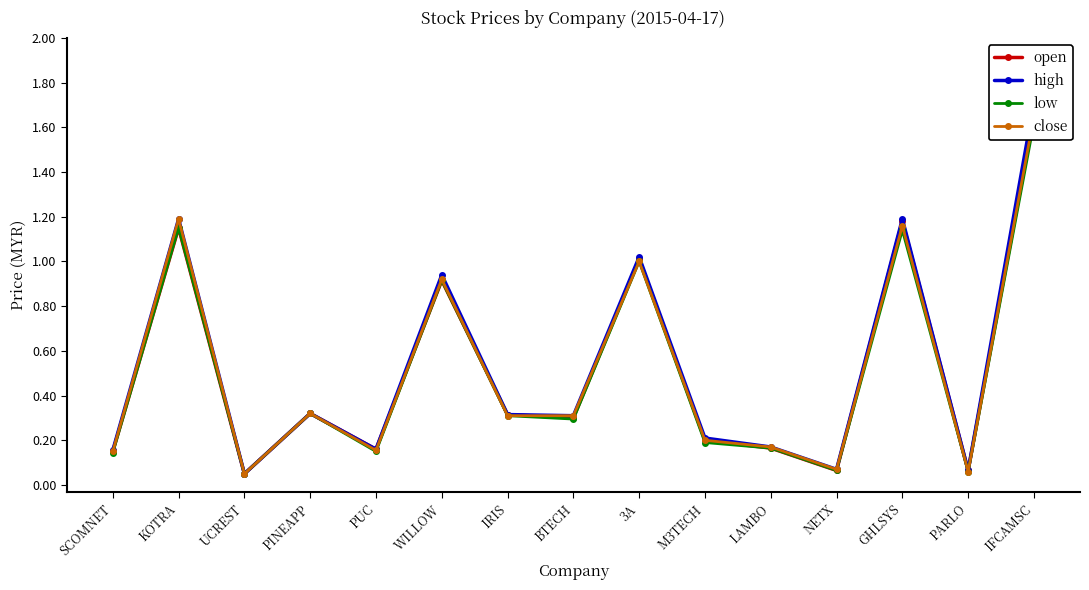

What is the label of the 12th point from the left?

NETX